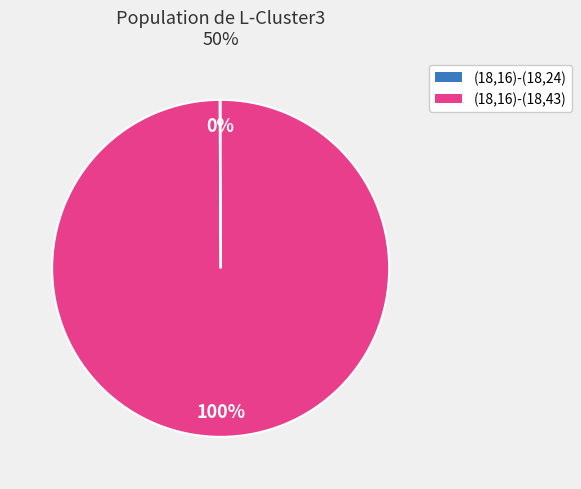

To the nearest percent, what percentage of the pie is (18,16)-(18,43)?

100%